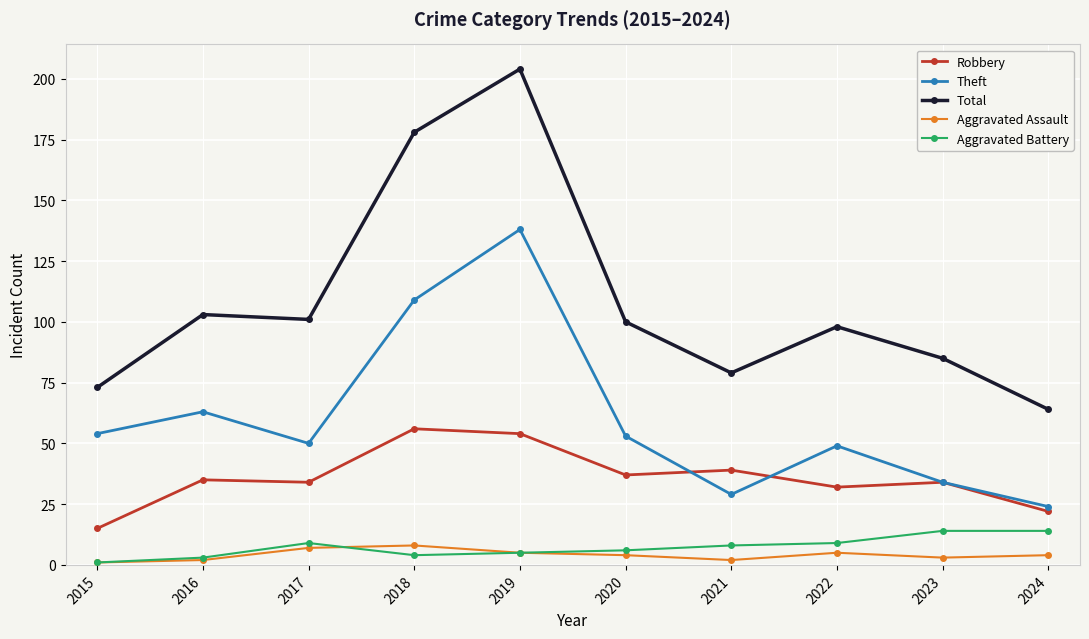

Which series has the largest total across all categories?

Total